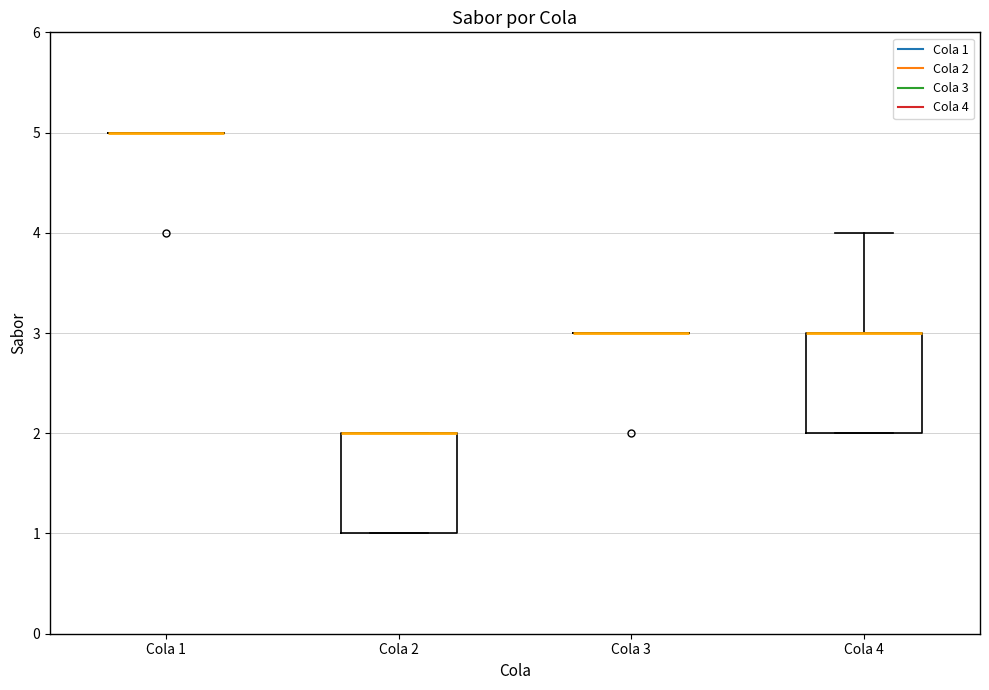

Where does the upper whisker of the box for Cola 4 end on the y-axis? The values are not printed on the chart, so give them approximately, as read against the axis.

4